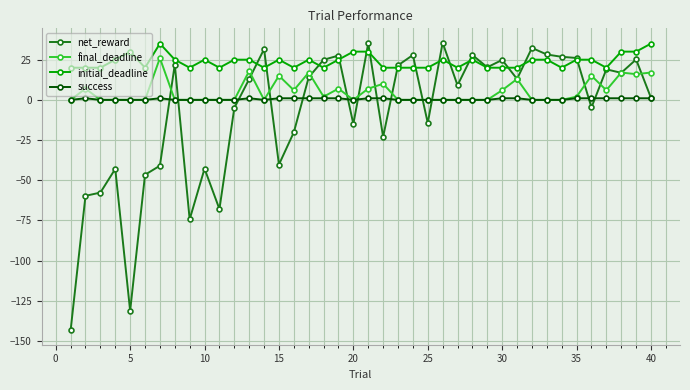

Which series has the largest range (max minus min)?

net_reward